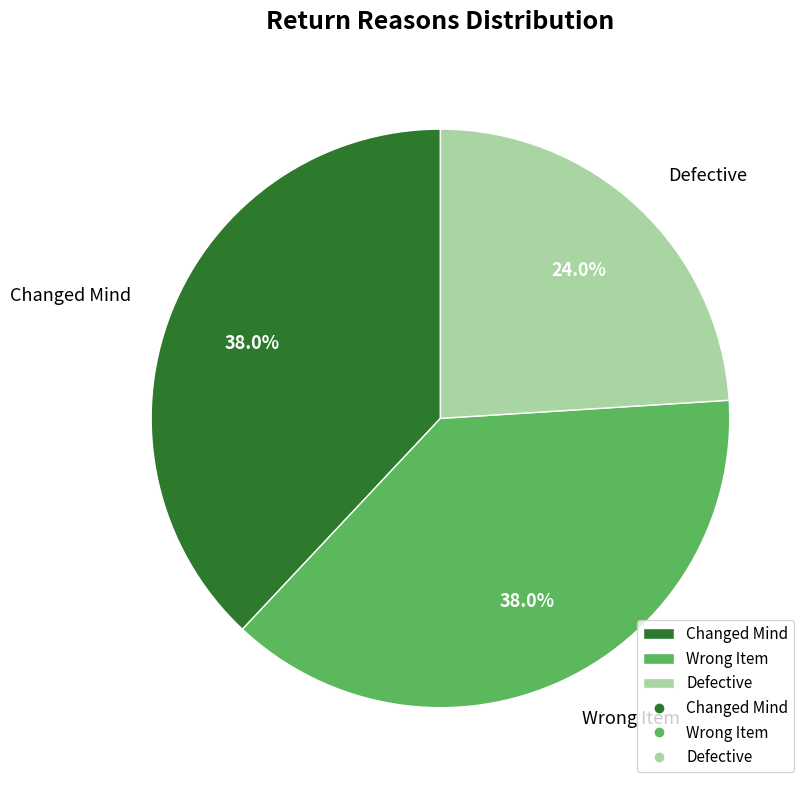

Approximately how many times larger is the value at Changed Mind compared to Wrong Item?

1.0